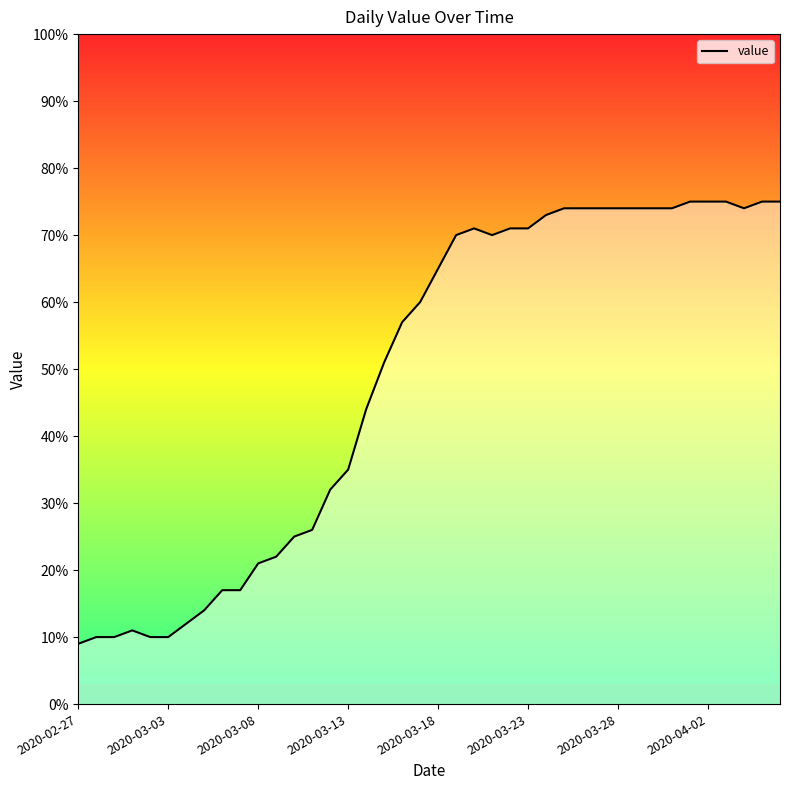

What is the greatest value displayed?

75